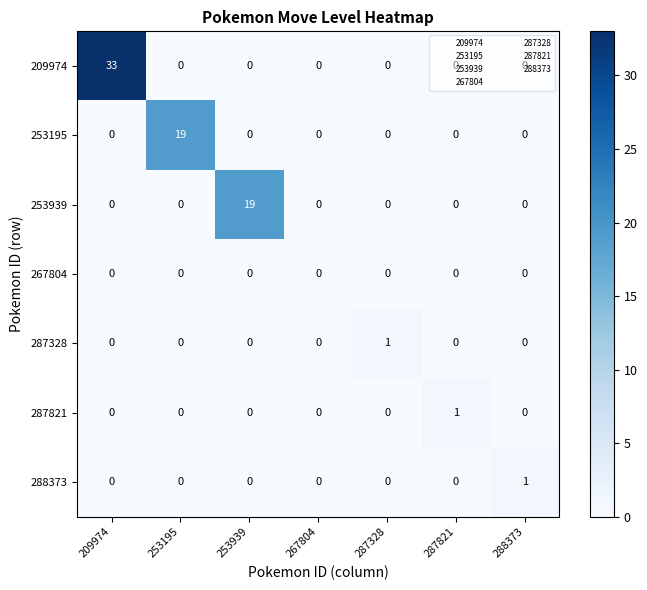

At which category is the sum across all series the highest?

209974